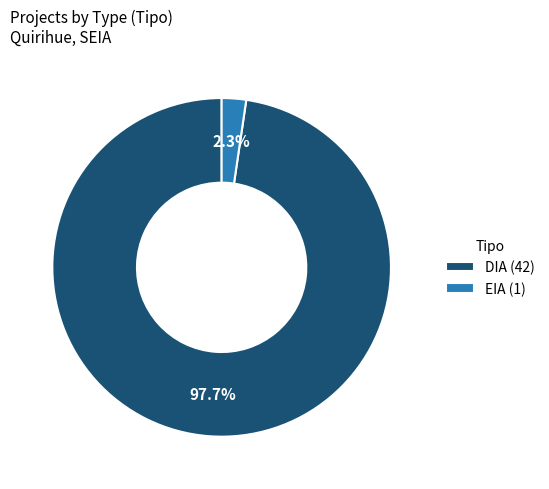

To the nearest percent, what is the average slice percentage?

50%